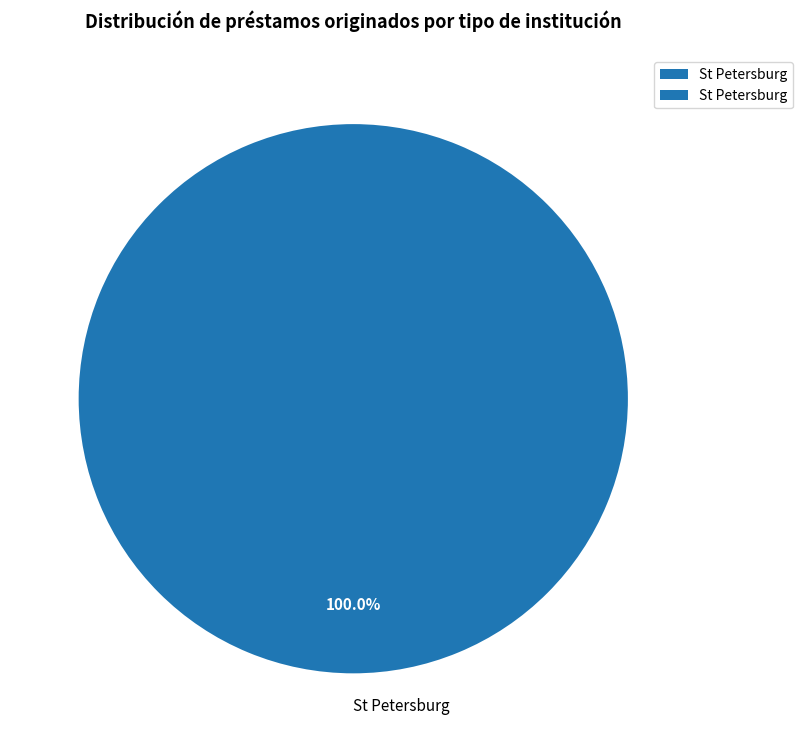

Rank the categories by value from highest to lowest.

St Petersburg